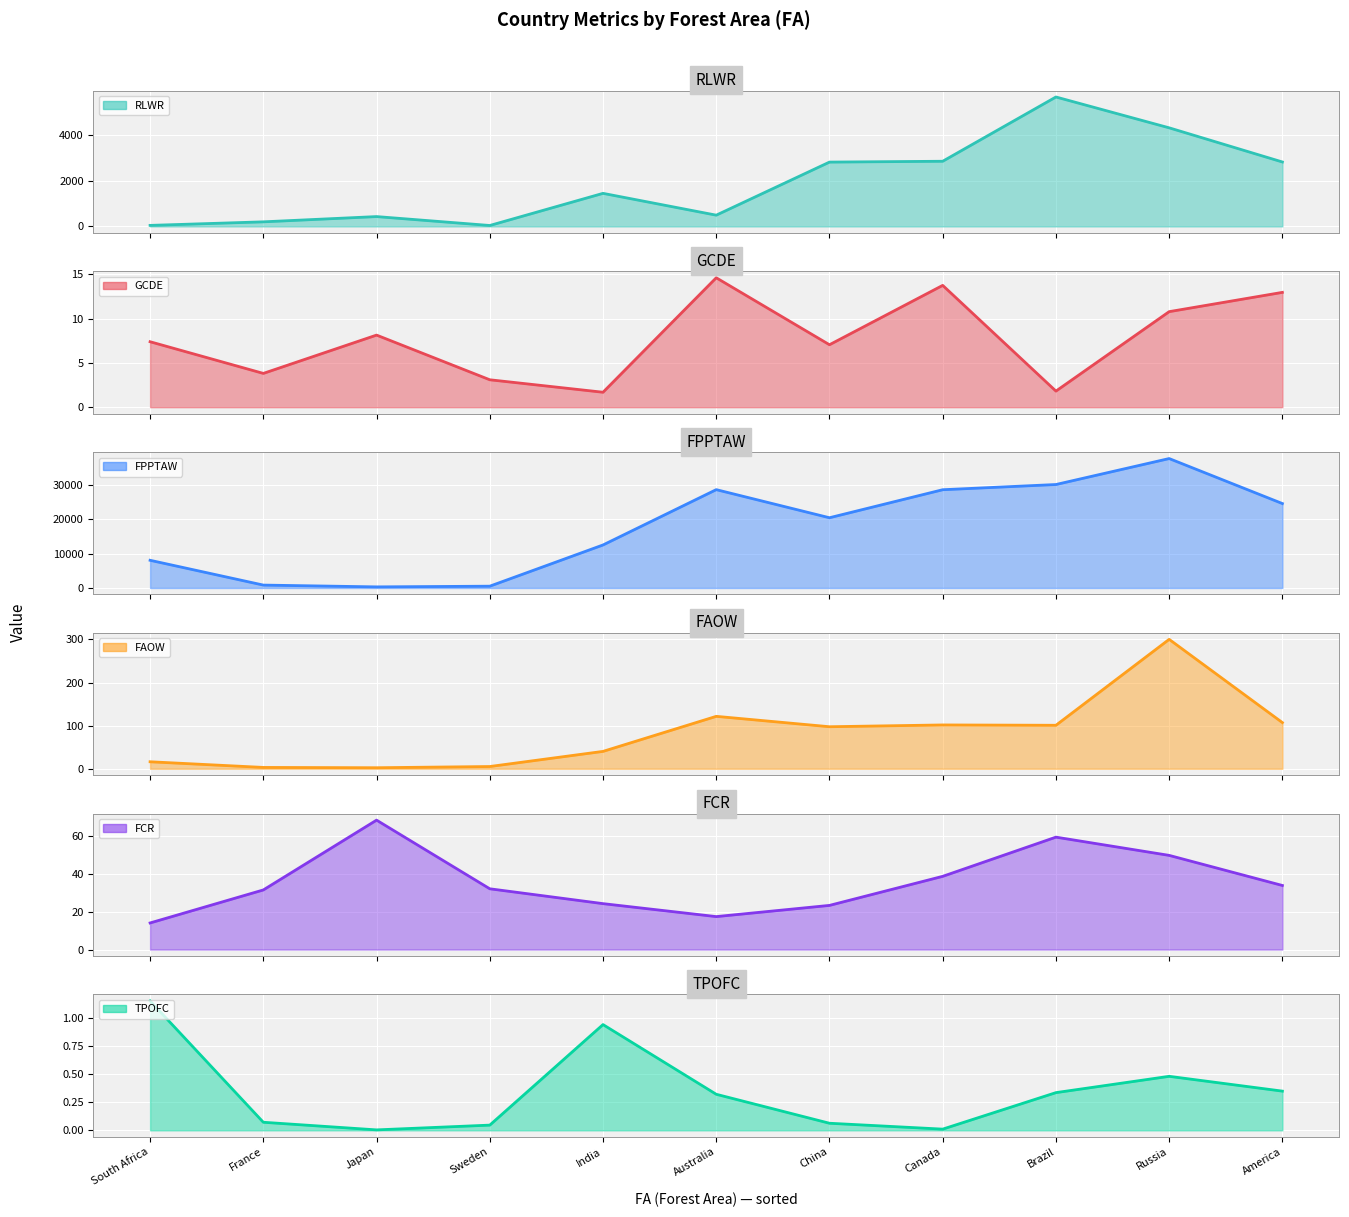

True or false: RLWR (line) and GCDE (line) intersect in this chart.

False